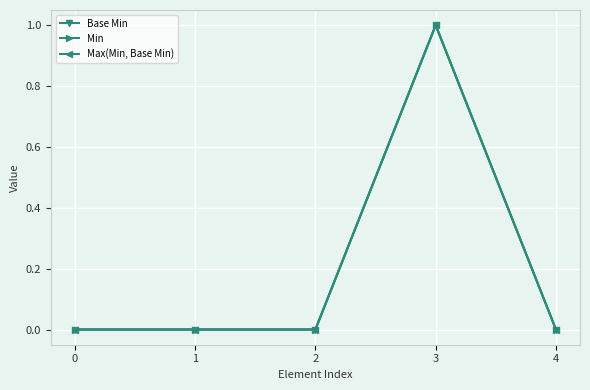

Reading left to right, what are all the values shown in this chart?

Base Min: 0=0	1=0	2=0	3=1	4=0
Min: 0=0	1=0	2=0	3=1	4=0
Max(Min, Base Min): 0=0	1=0	2=0	3=1	4=0